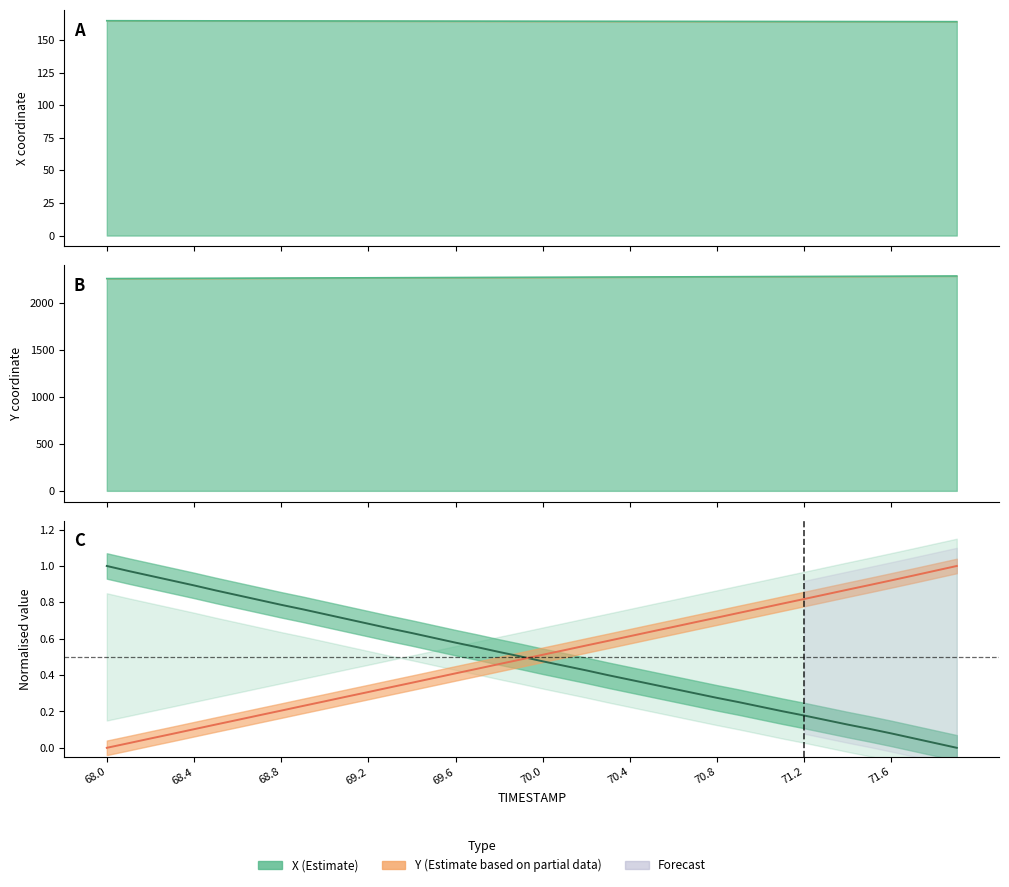

How many categories are shown in the chart?

40